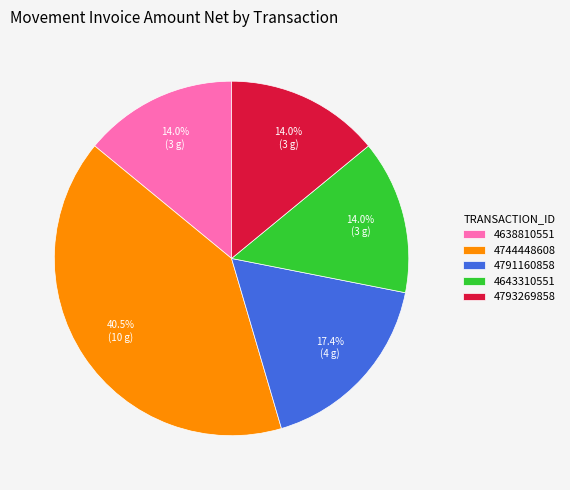

True or false: 4793269858 accounts for 14% of the total.

True